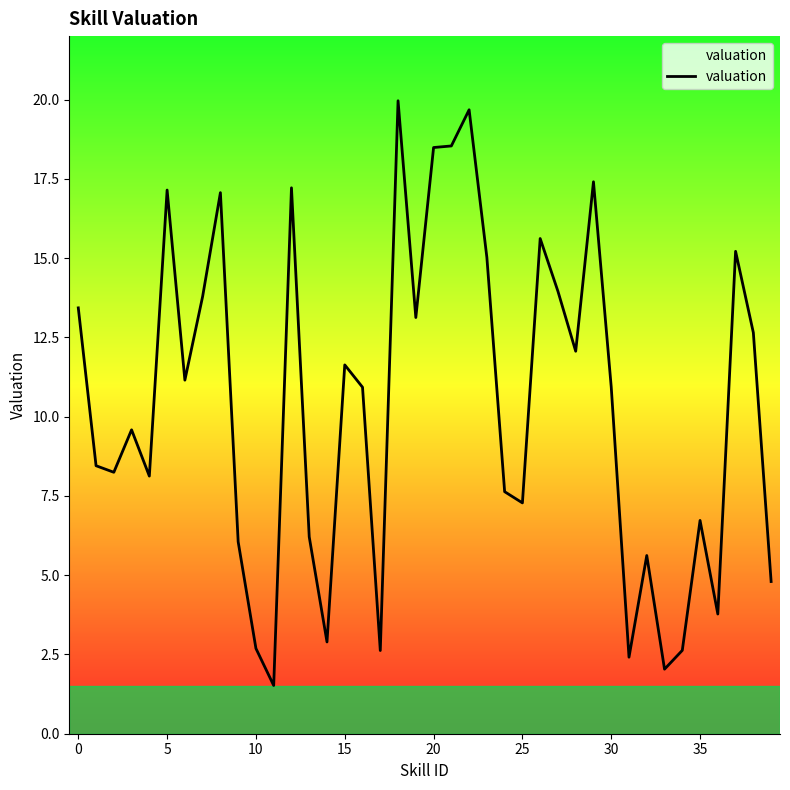

What is the difference between the maximum and second lowest values?

17.9